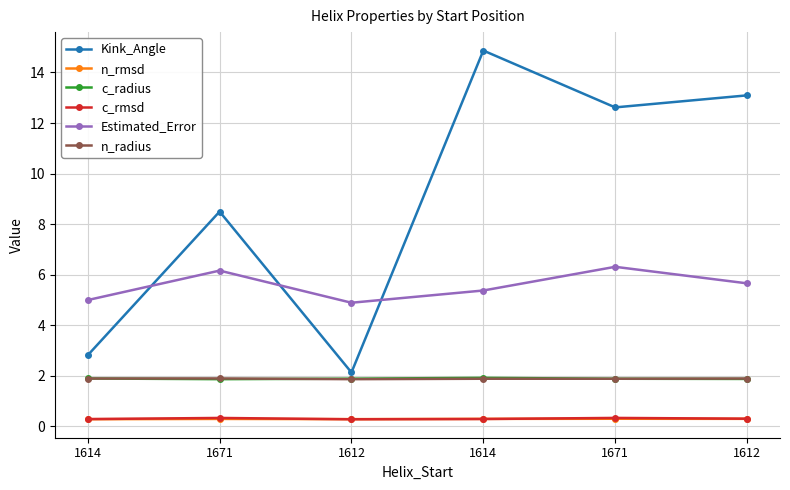

What are all the series names shown in the legend?

Kink_Angle, n_rmsd, c_radius, c_rmsd, Estimated_Error, n_radius